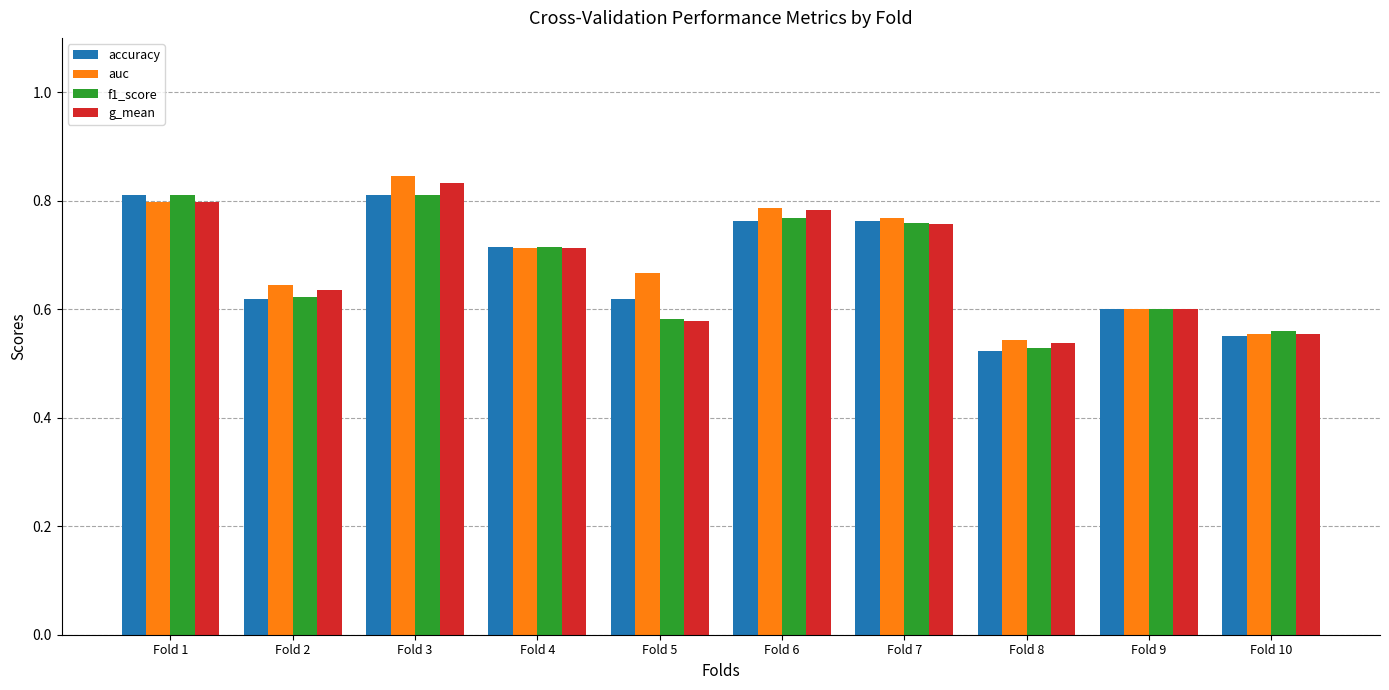

Rank the categories by auc value from lowest to highest.

Fold 8, Fold 10, Fold 9, Fold 2, Fold 5, Fold 4, Fold 7, Fold 6, Fold 1, Fold 3